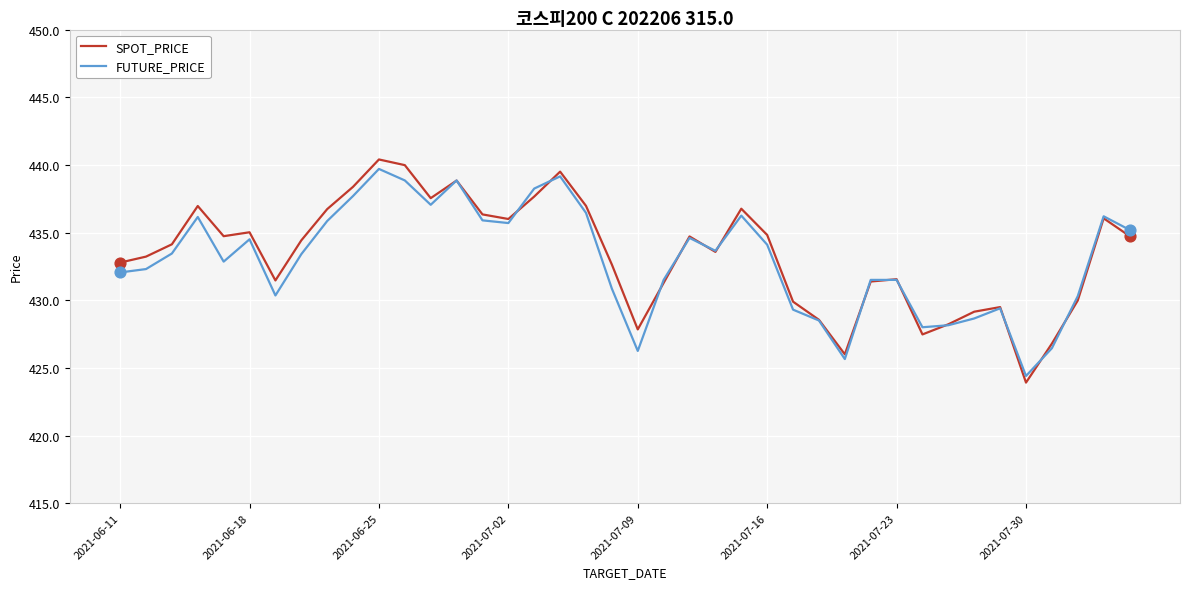

Which series has the widest spread of values?

SPOT_PRICE